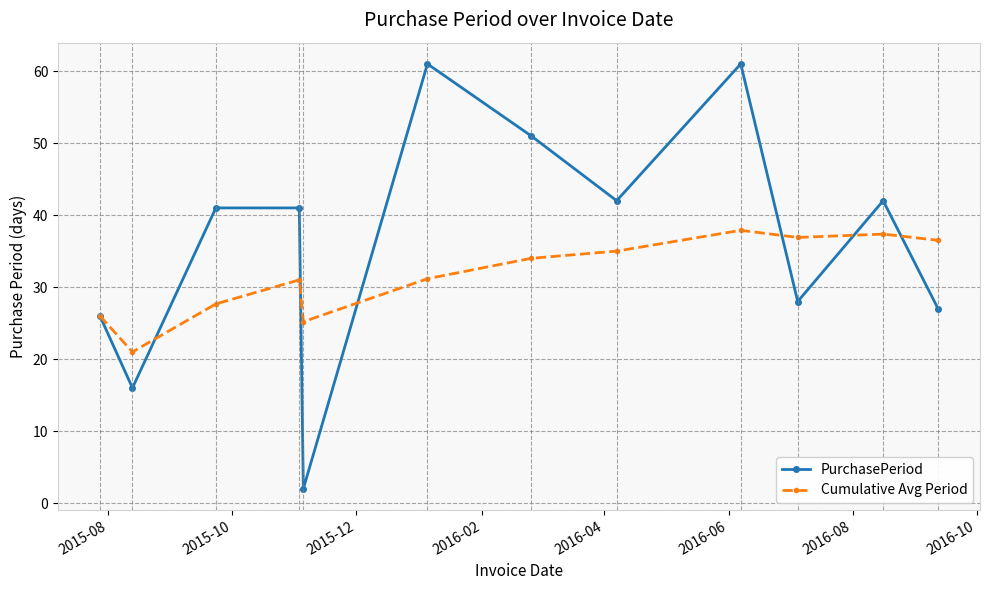

What is the value of the PurchasePeriod point at the 7th from the left?

51.0